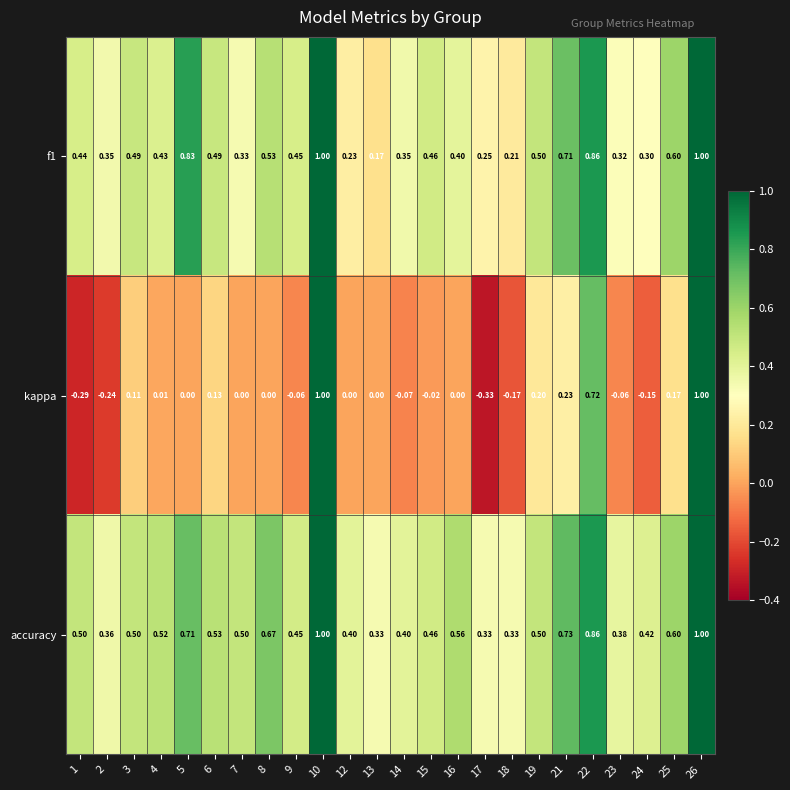

Which series changed the most between 4 and 26?

kappa